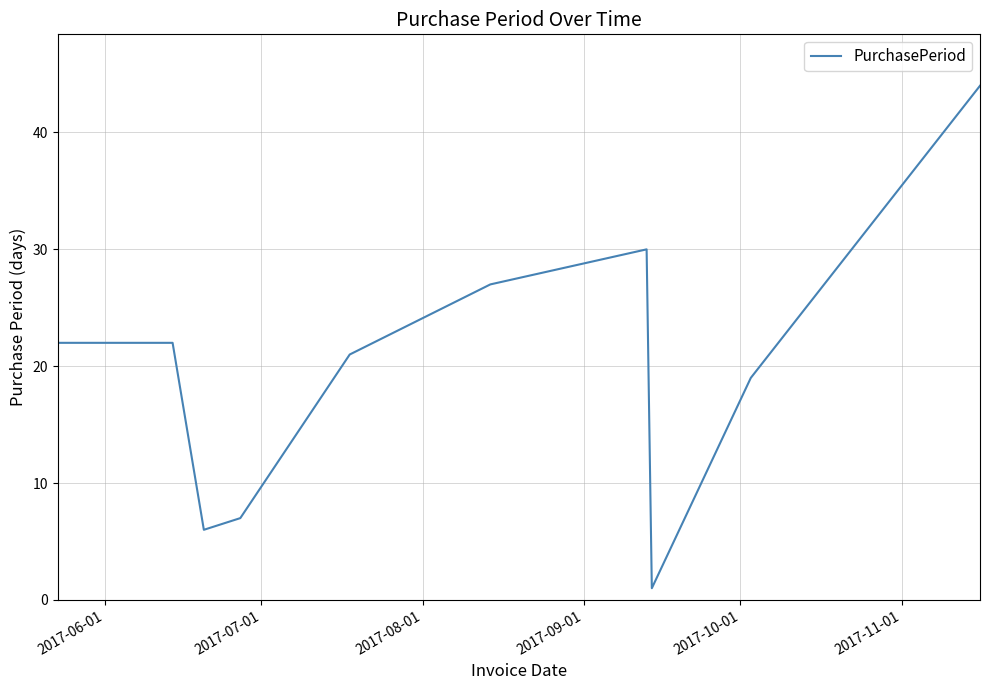

What is the difference between the maximum and minimum values?

43